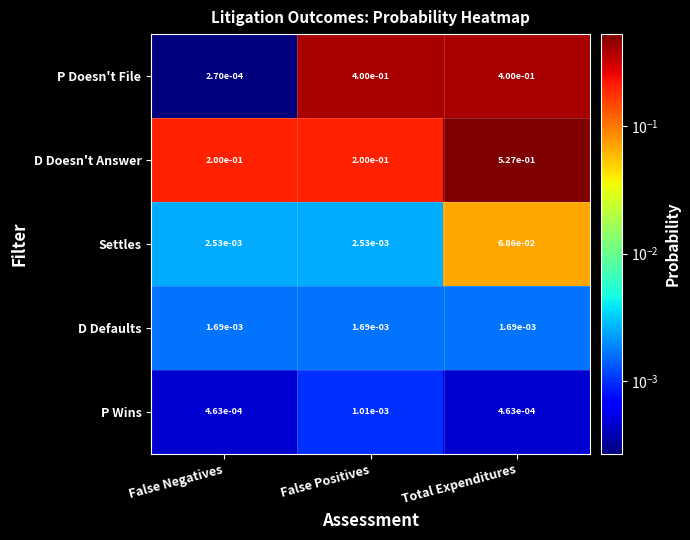

At which category is the sum across all series the highest?

Total Expenditures